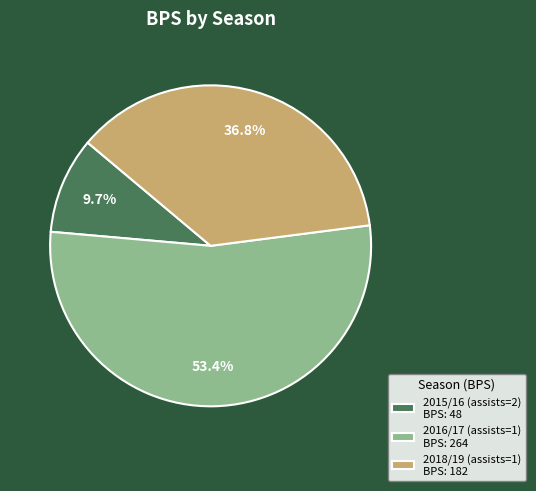

How many slices are in this pie chart?

3